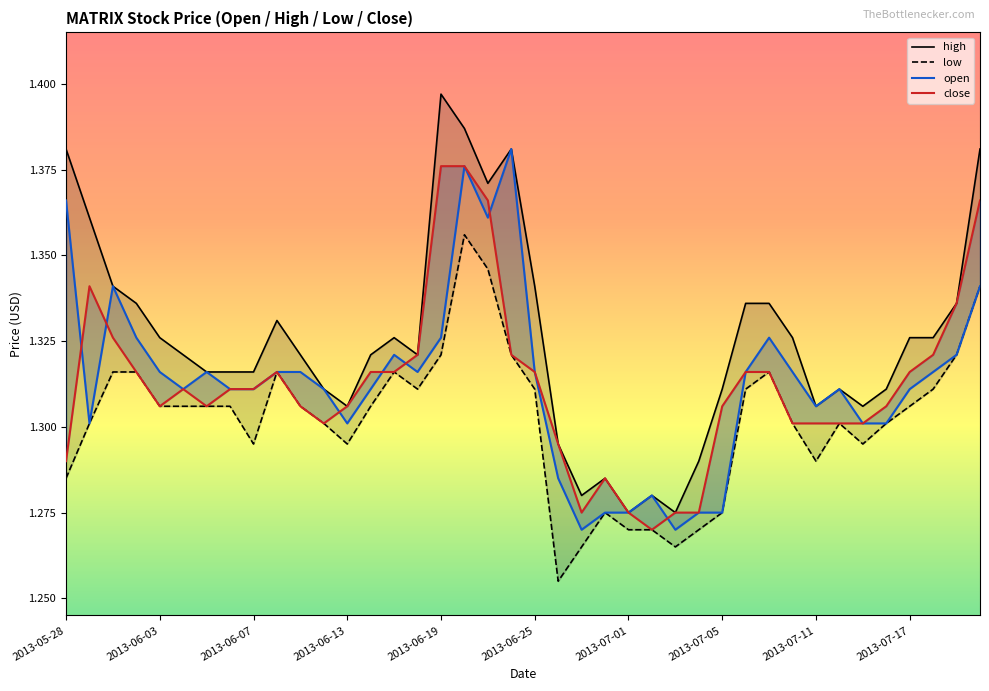

In low, how many points are higher than both neighbors (excluding endpoints)?

6